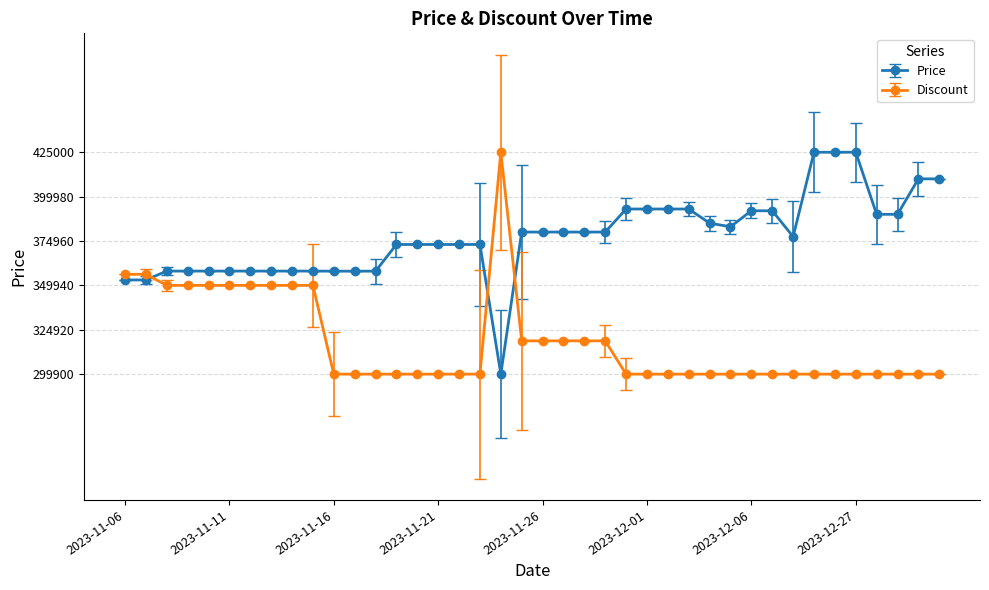

List the series in order of their overall mean, lowest first.

Discount, Price